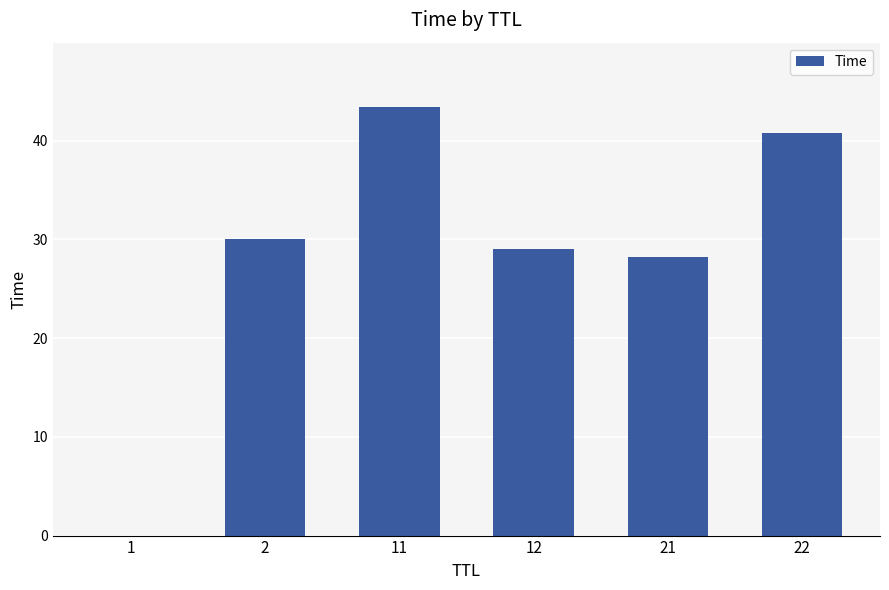

Between 1 and 22, which is larger?

22